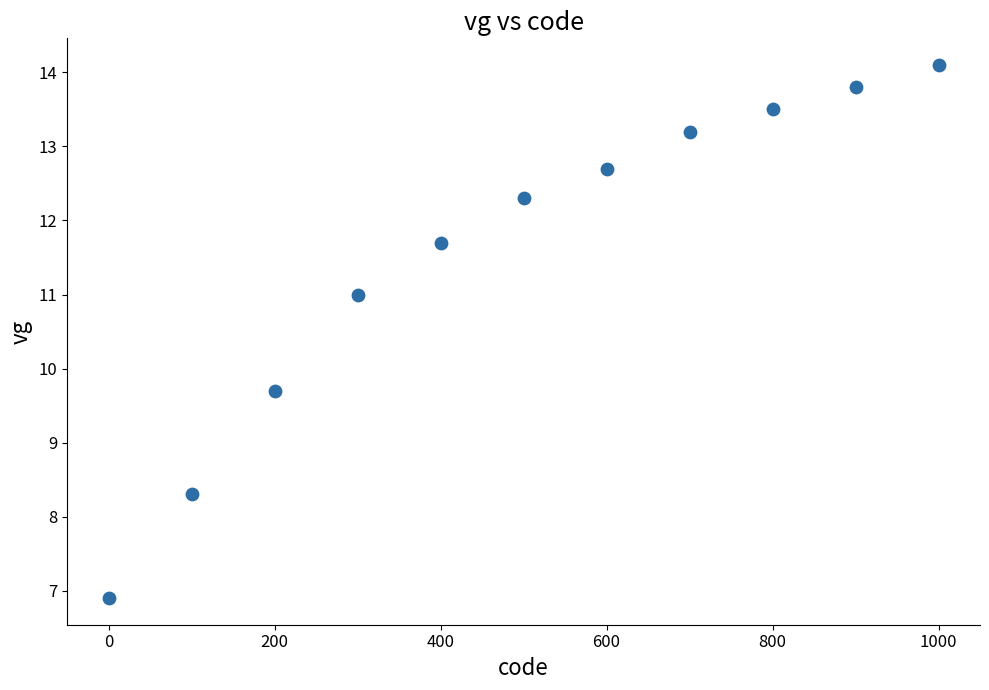

What Y value in the scatter plot is closest to 10?

9.7